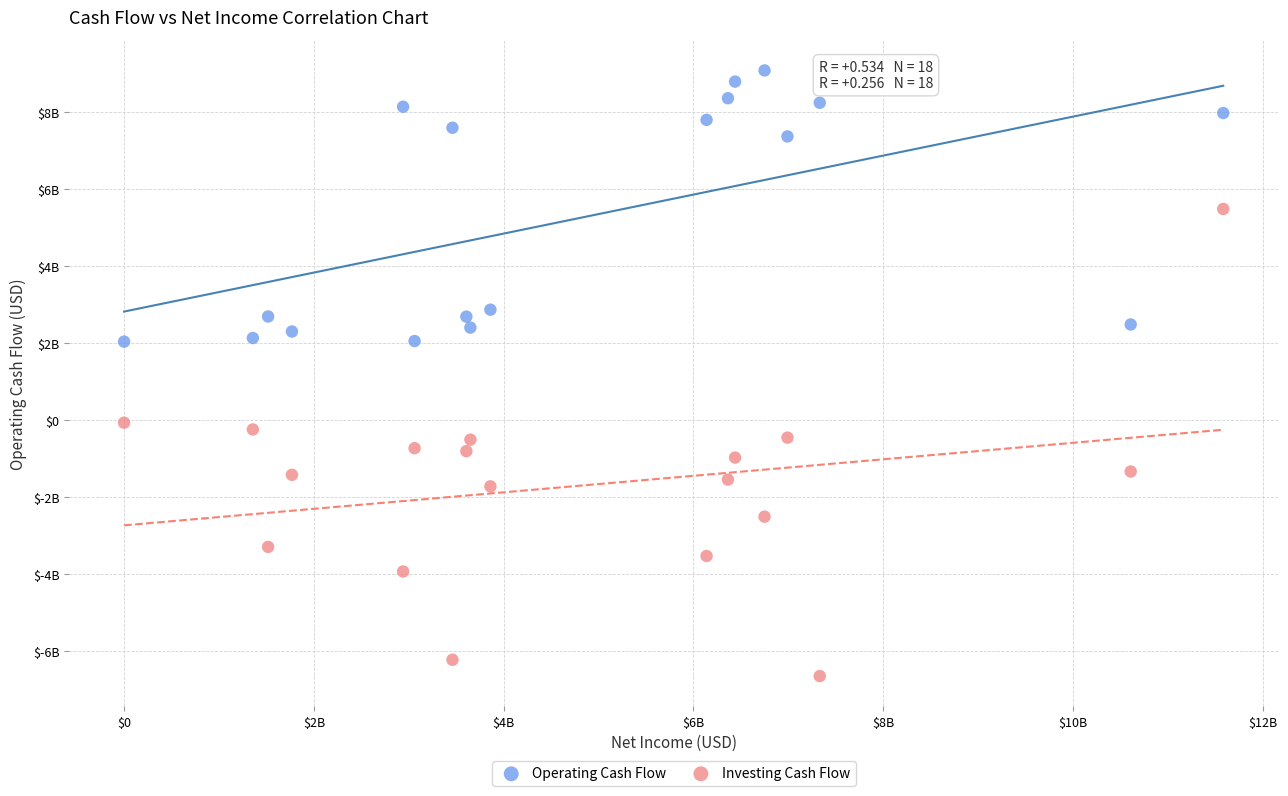

Which series has the widest spread of Y values?

Investing Cash Flow